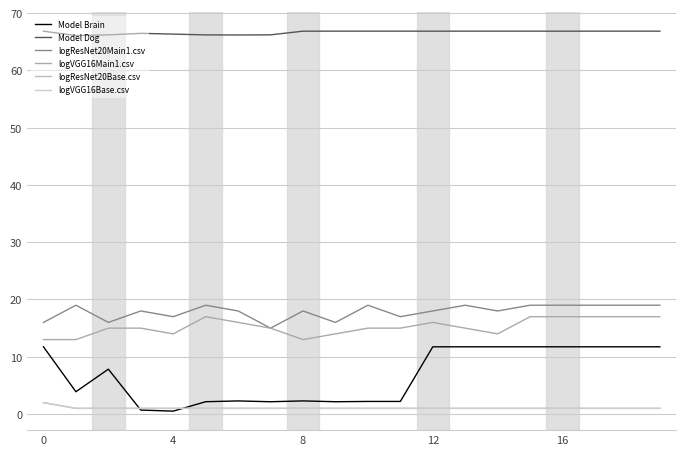

Does the chart display data point markers on the line(s)?

No